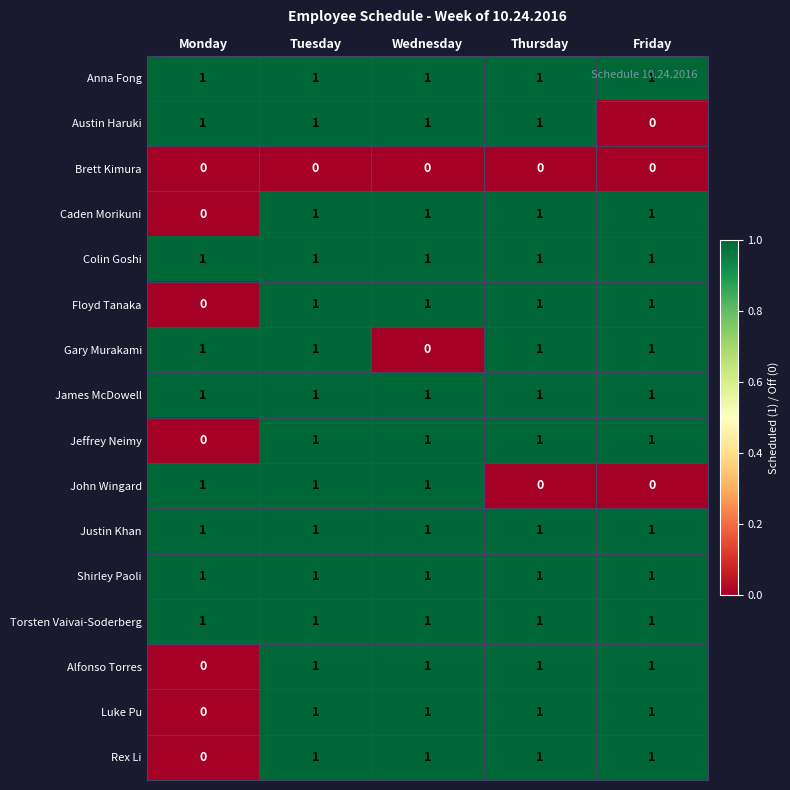

Count the Gary Murakami values in the range 1 to 2.

4